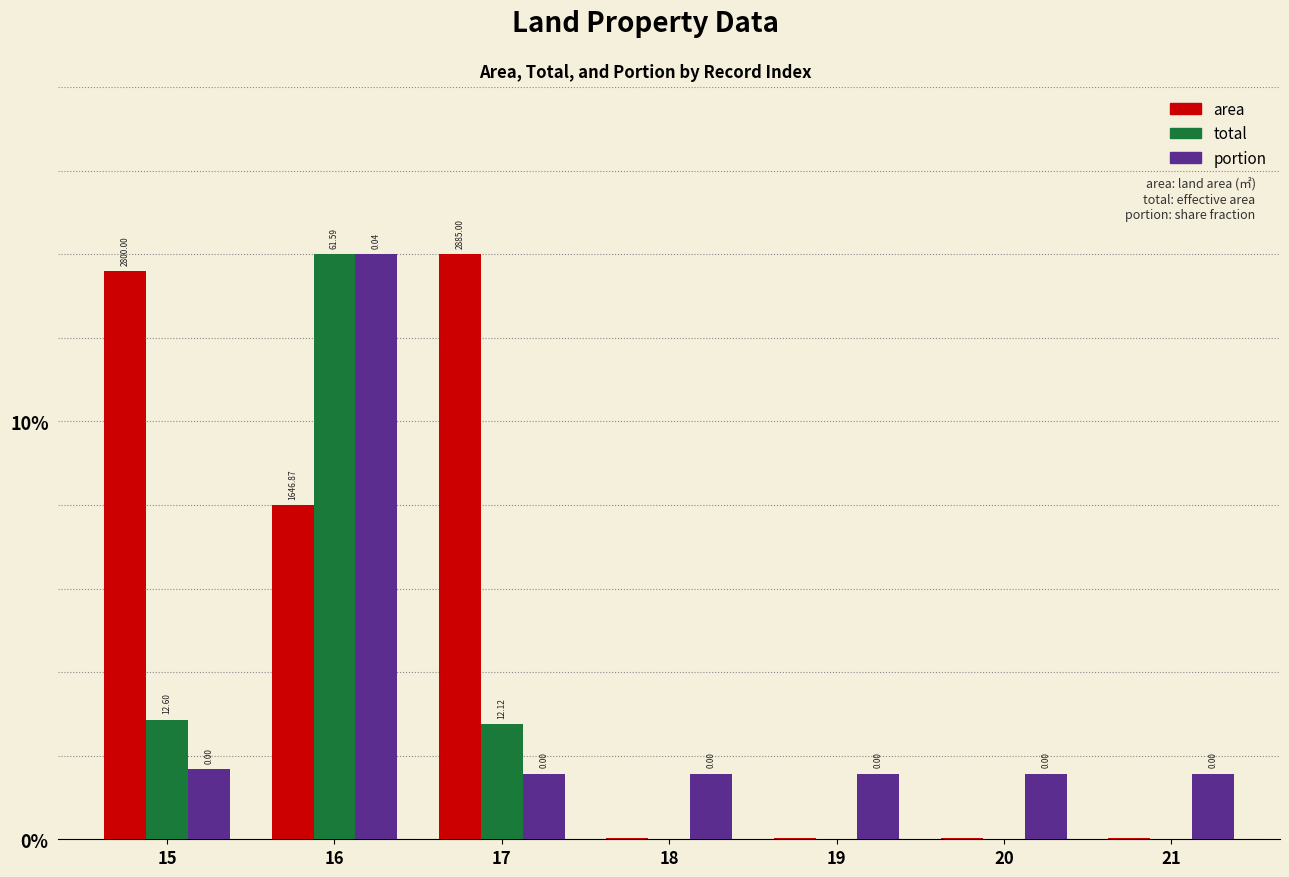

Which series has the largest total across all categories?

area